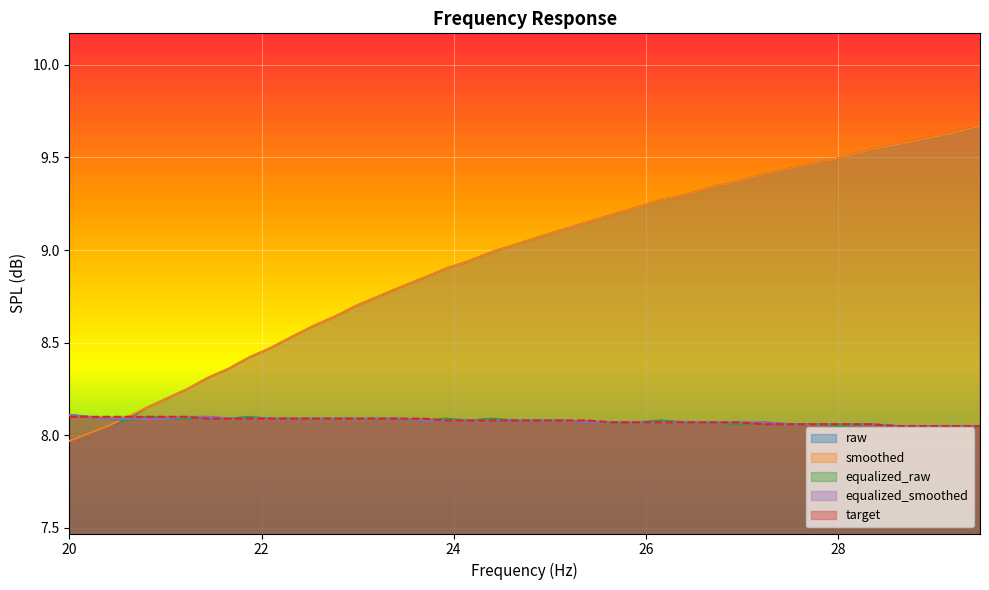

Which category has the highest value in the target series?

20.0